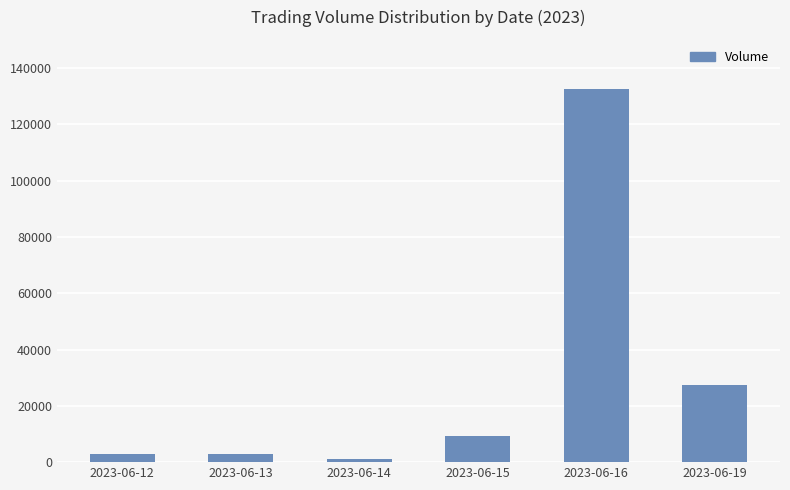

The value at 2023-06-16 is 81879. True or false?

False